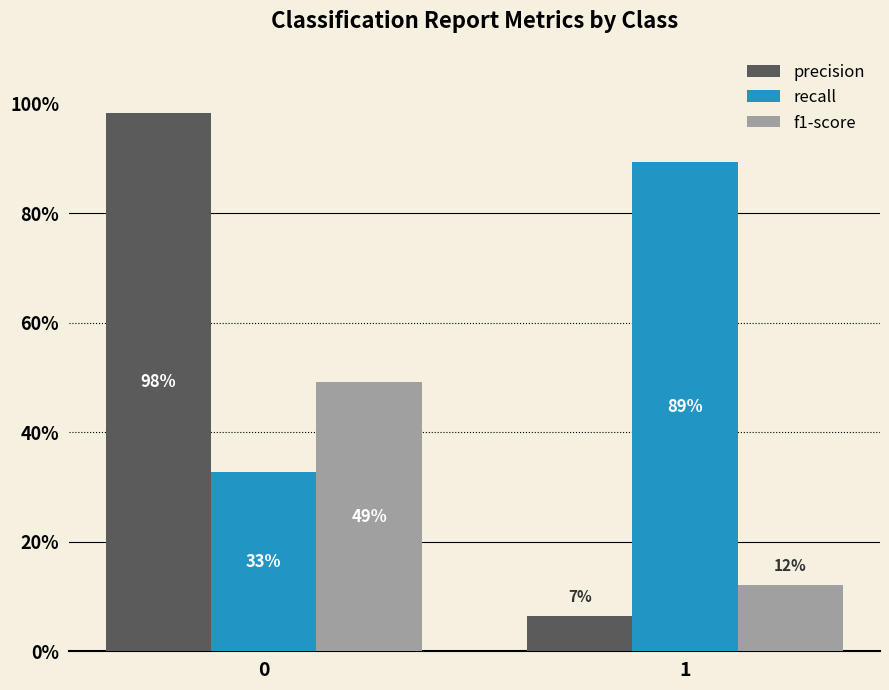

Does the chart contain any negative values?

No